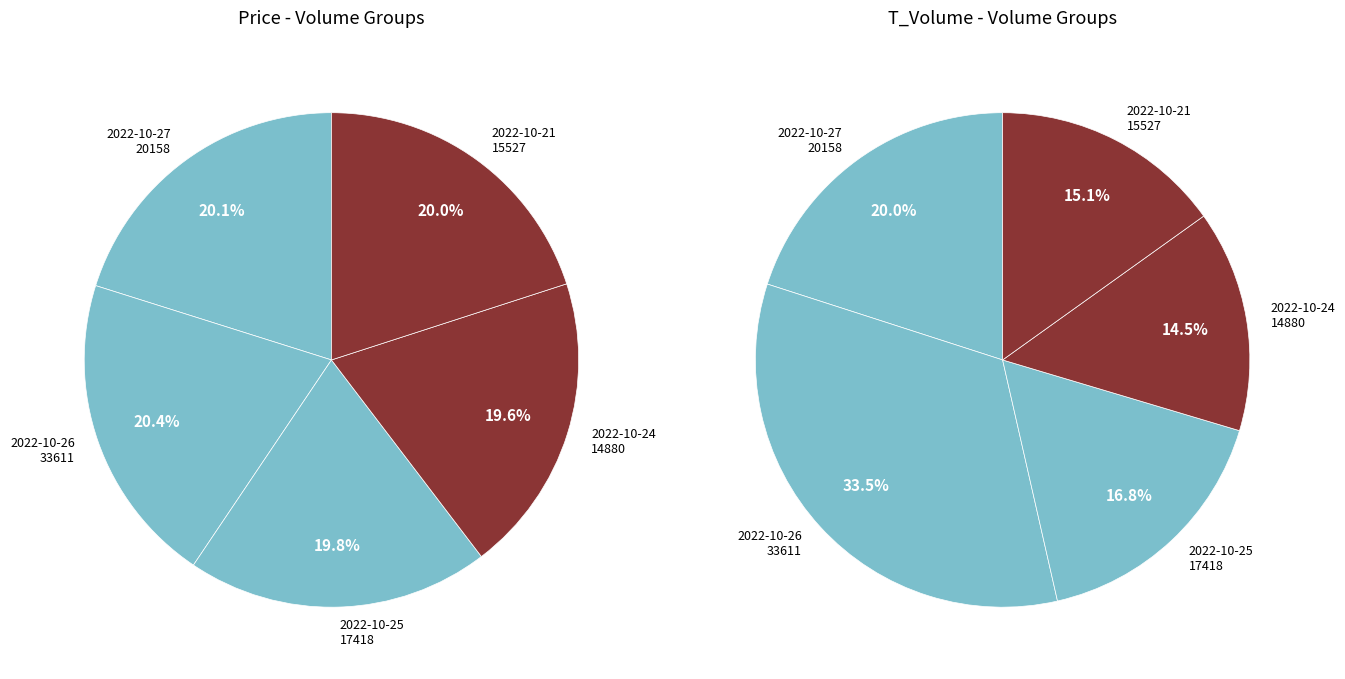

Count the number of slices in the pie.

5